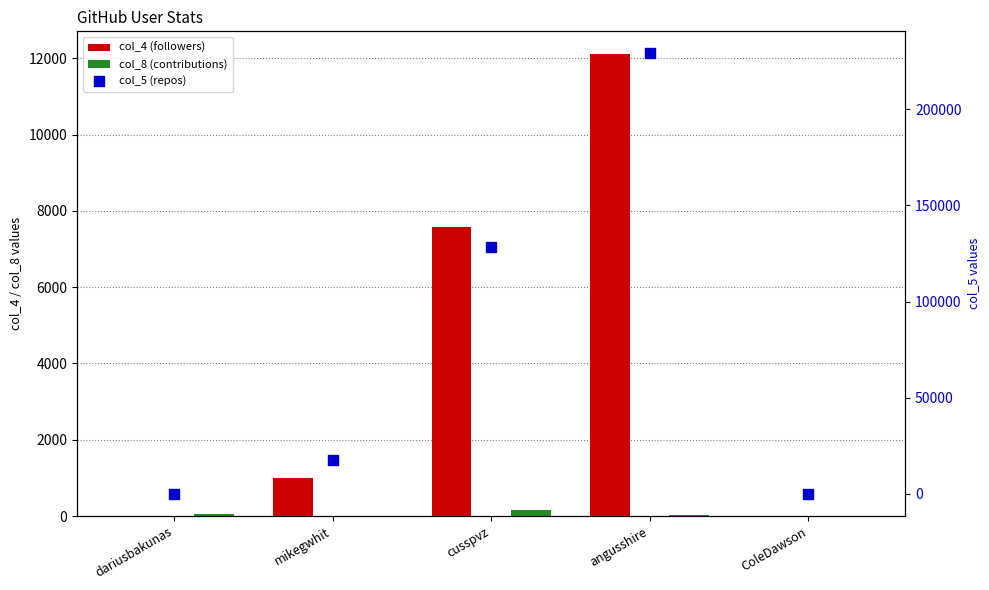

Which series reaches the minimum Y coordinate?

col_4 (followers)